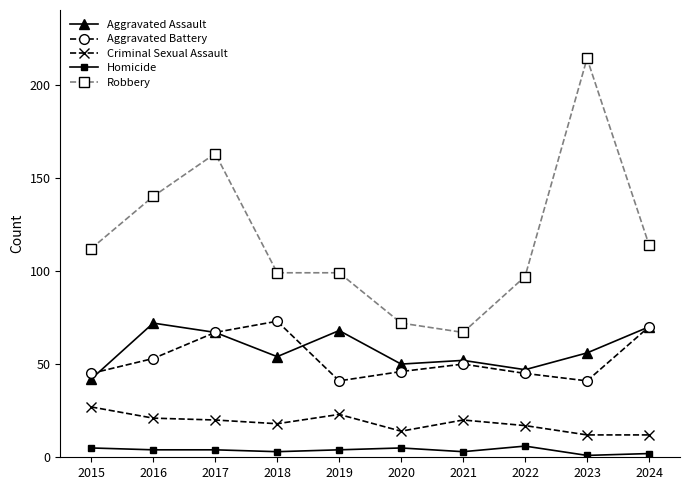

Rank the series at 2018 from highest to lowest value.

Robbery, Aggravated Battery, Aggravated Assault, Criminal Sexual Assault, Homicide